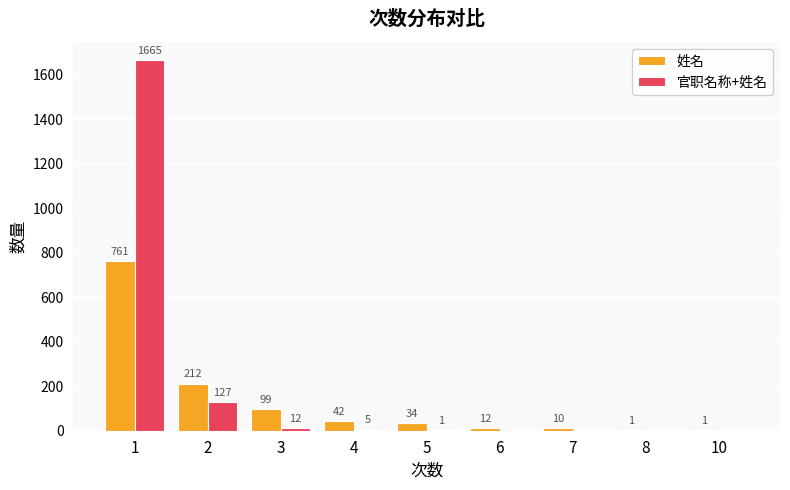

What is the sum of all 官职名称+姓名 values?

1810